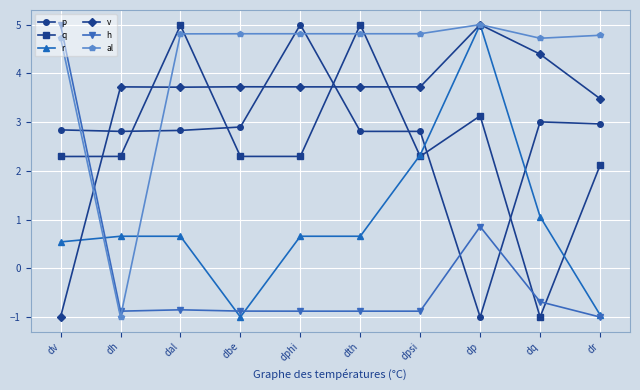

What is the lowest value of the q series?

-1.0